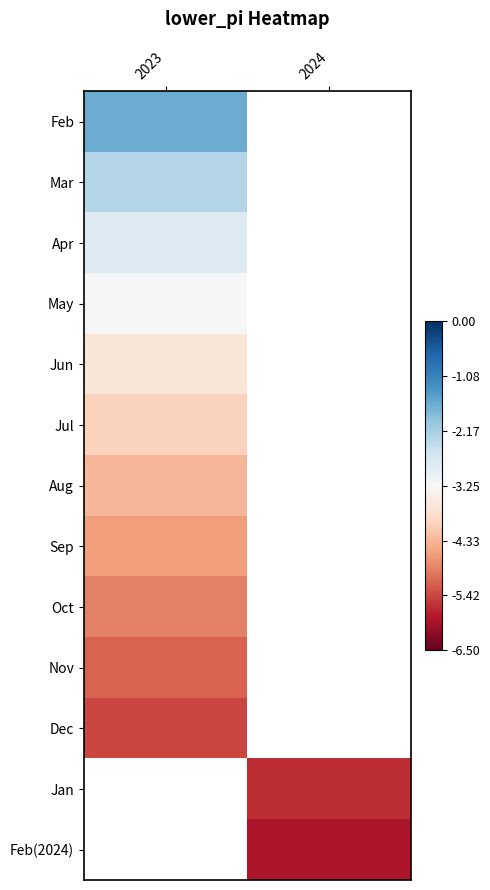

Rank the categories by May value from highest to lowest.

2023, 2024